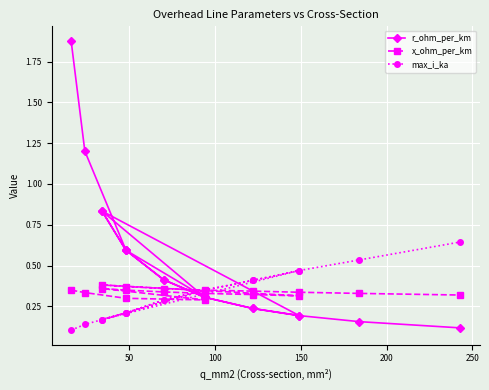

Is the value of max_i_ka at 14 greater than the value of x_ohm_per_km at 9?

Yes